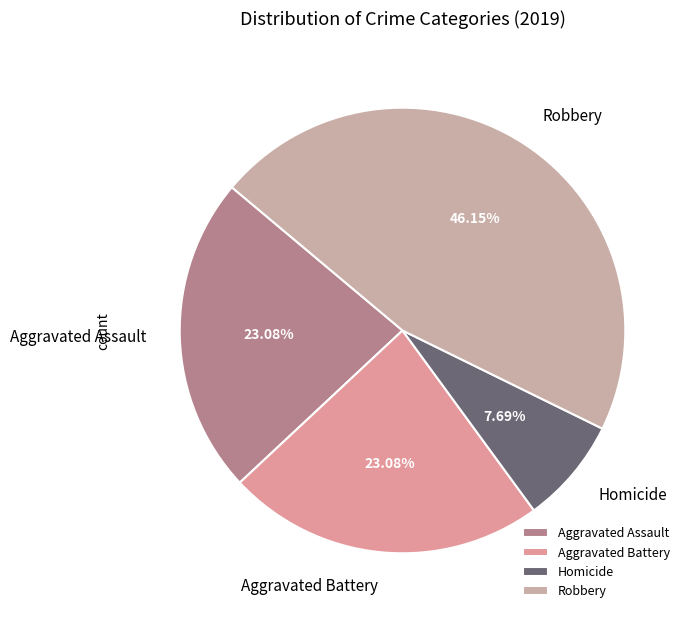

Does any single category account for the majority?

No